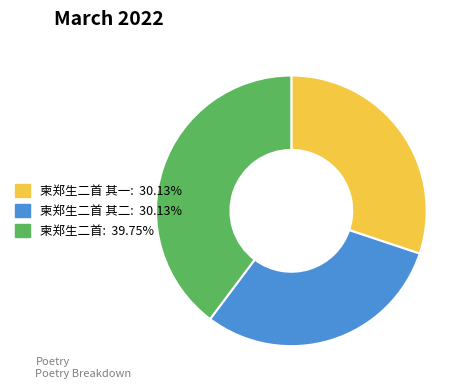

Is there any slice that represents more than half of the pie?

No